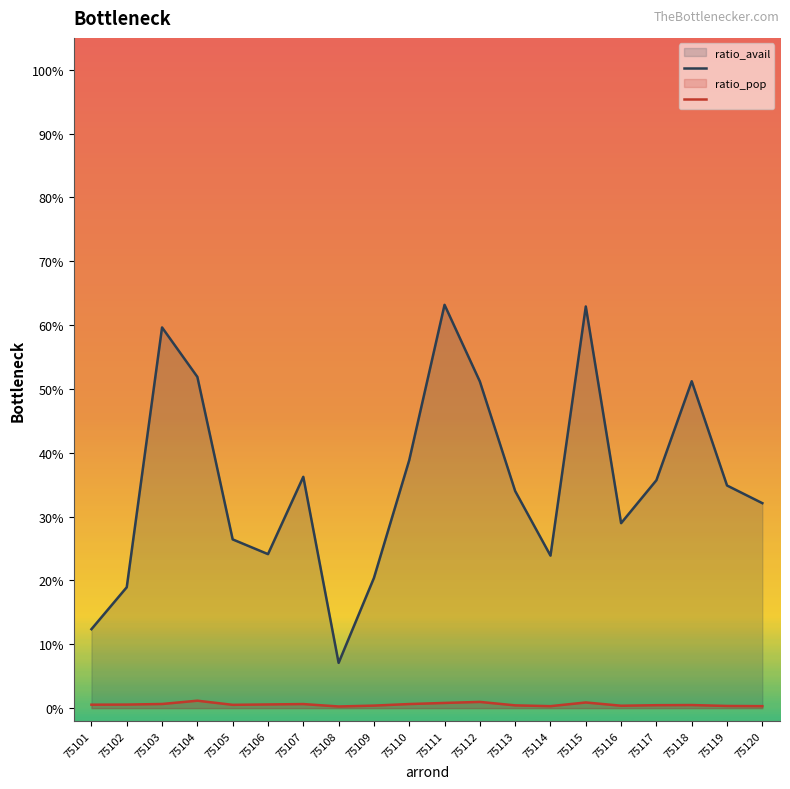

True or false: ratio_avail_line and ratio_pop_line intersect in this chart.

False